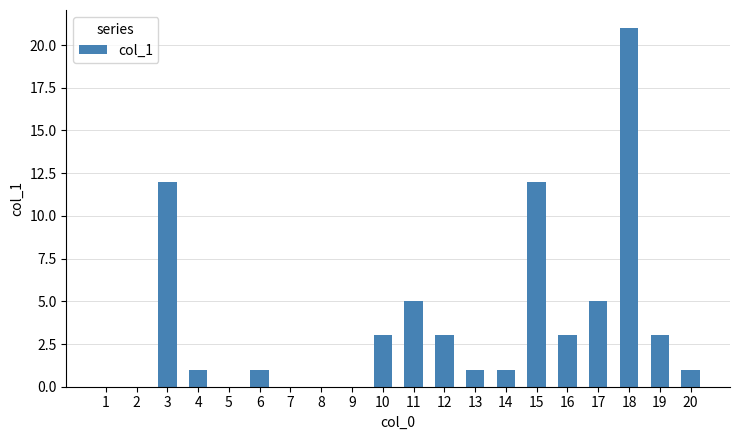

What value does the data have at 18, to the nearest 5?

20